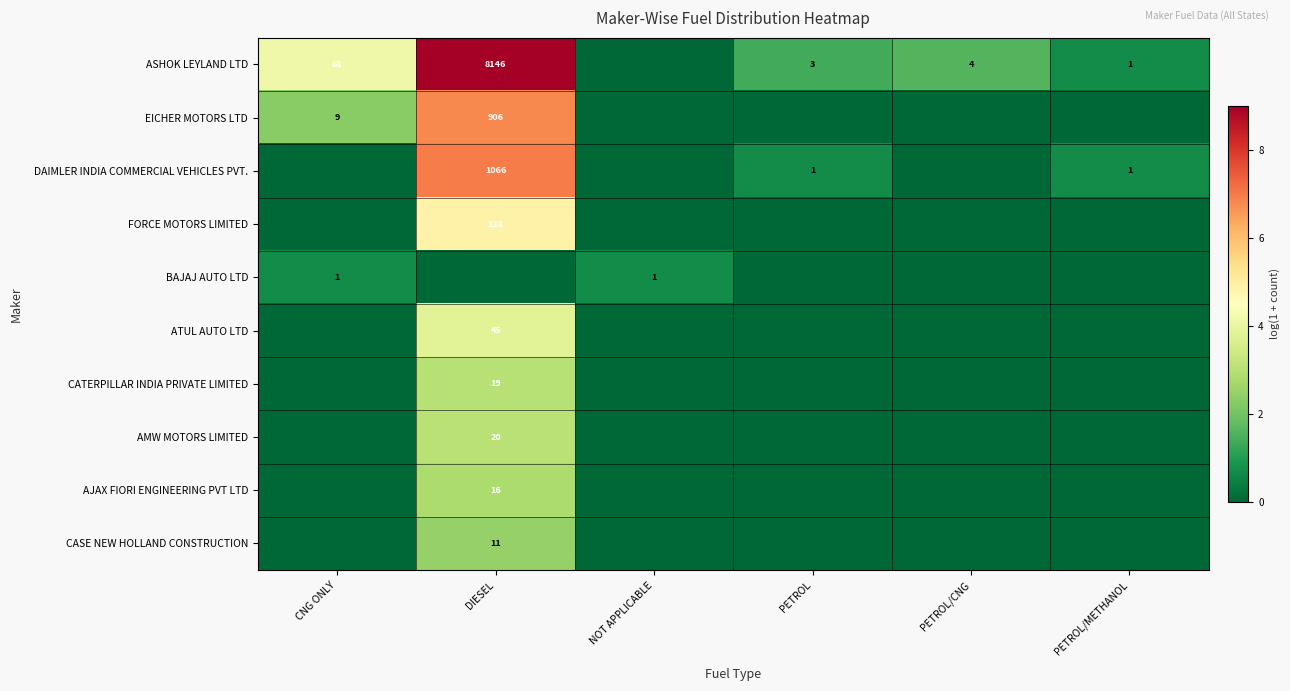

The value of AMW MOTORS LIMITED at DIESEL is 20. True or false?

True